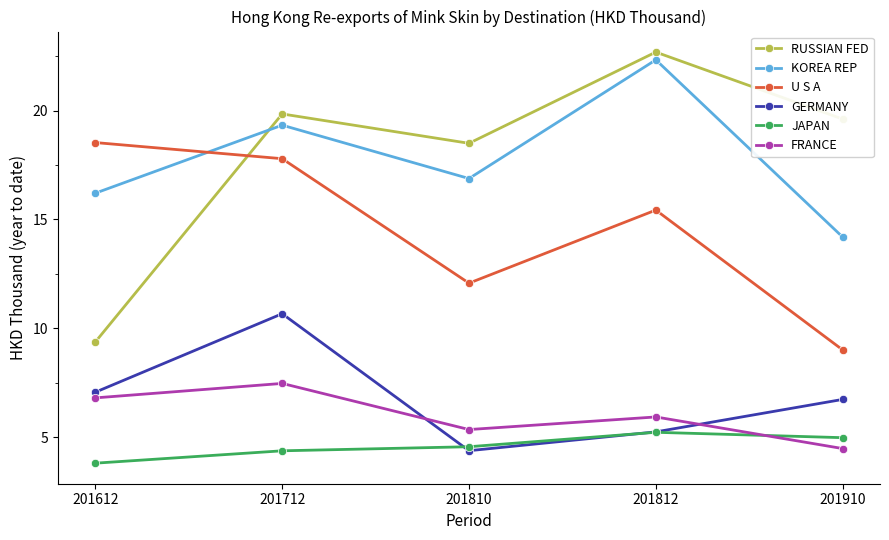

What is the value of the RUSSIAN FED point at the 3rd from the left?

18.5